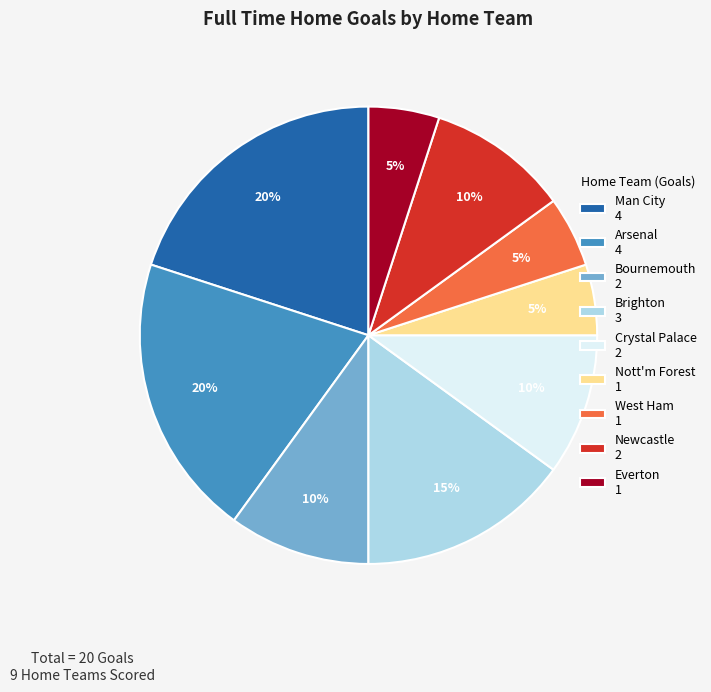

Which has a higher value, Crystal Palace 2 or Nott'm Forest 1?

Crystal Palace 2